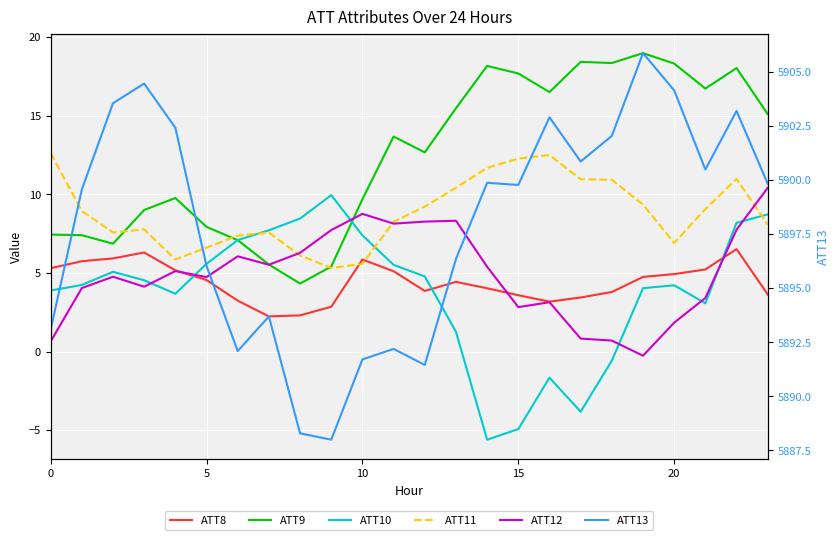

What is the value of the ATT10 point at the 12th from the left?

5.5